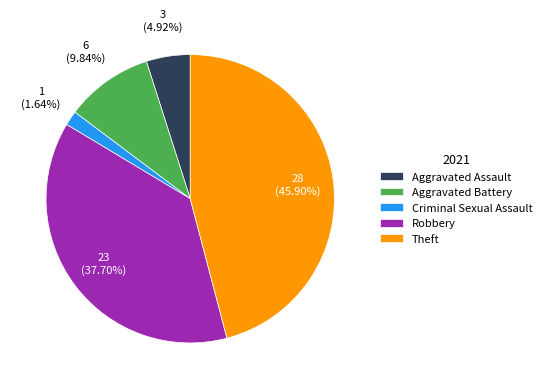

Is Robbery the majority of the pie?

No